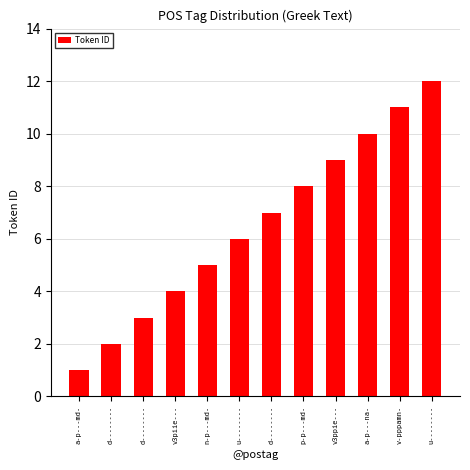

What is the value of the 11th bar from the left?

11